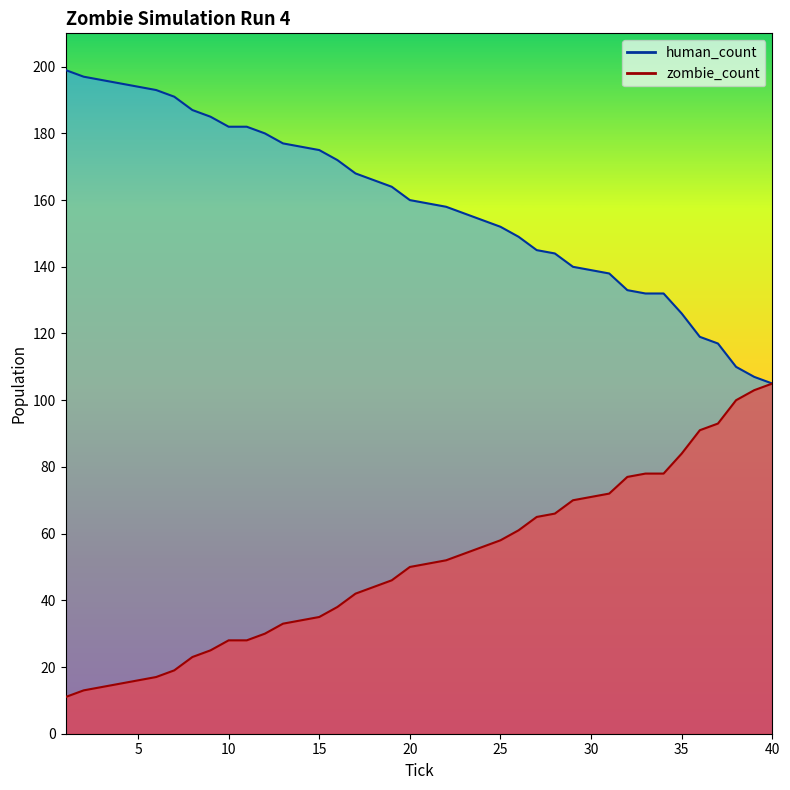

How many lines are shown in the chart?

2